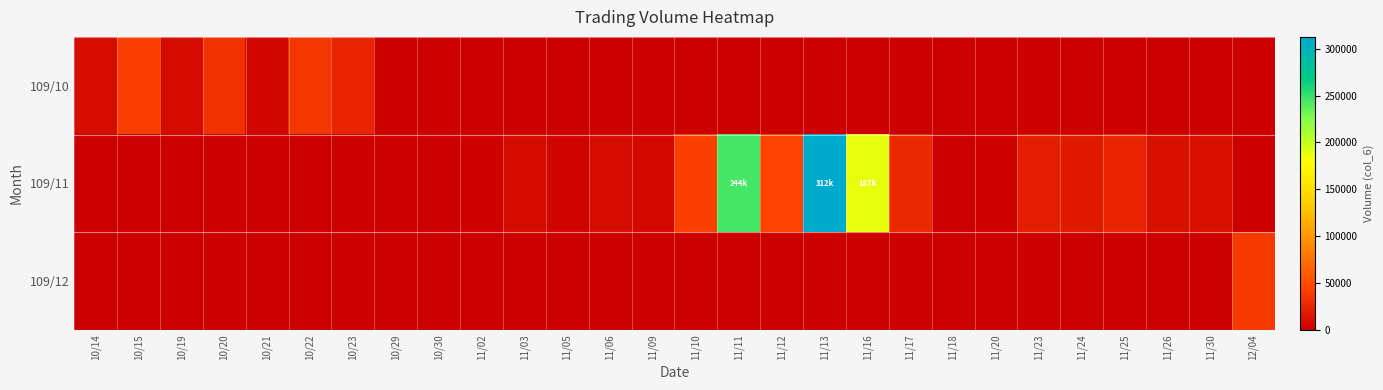

Reading left to right, transcribe all the data shown in this chart.

109/10: 10/14=9180	10/15=41790	10/19=8050	10/20=33900	10/21=5900	10/22=36600	10/23=24860	10/29=1140	10/30=2220	11/02=0	11/03=0	11/05=0	11/06=0	11/09=0	11/10=0	11/11=0	11/12=0	11/13=0	11/16=0	11/17=0	11/18=0	11/20=0	11/23=0	11/24=0	11/25=0	11/26=0	11/30=0	12/04=0
109/11: 10/14=0	10/15=0	10/19=0	10/20=0	10/21=0	10/22=0	10/23=0	10/29=0	10/30=0	11/02=3190	11/03=7520	11/05=4320	11/06=9480	11/09=6300	11/10=41960	11/11=244490	11/12=43740	11/13=312750	11/16=187870	11/17=26940	11/18=1150	11/20=3240	11/23=20160	11/24=17580	11/25=24540	11/26=11000	11/30=11220	12/04=0
109/12: 10/14=0	10/15=0	10/19=0	10/20=0	10/21=0	10/22=0	10/23=0	10/29=0	10/30=0	11/02=0	11/03=0	11/05=0	11/06=0	11/09=0	11/10=0	11/11=0	11/12=0	11/13=0	11/16=0	11/17=0	11/18=0	11/20=0	11/23=0	11/24=0	11/25=0	11/26=0	11/30=0	12/04=38840